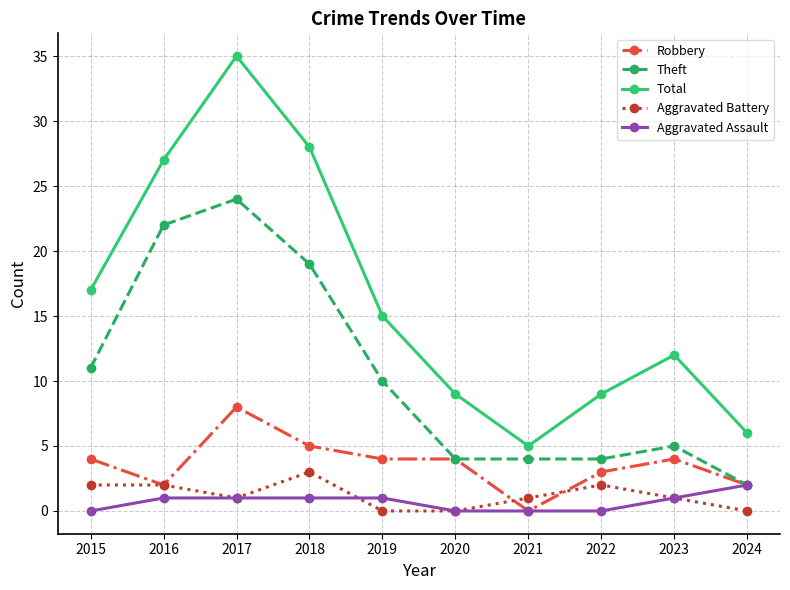

Reading left to right, what are all the values shown in this chart?

Robbery: 2015=4	2016=2	2017=8	2018=5	2019=4	2020=4	2021=0	2022=3	2023=4	2024=2
Theft: 2015=11	2016=22	2017=24	2018=19	2019=10	2020=4	2021=4	2022=4	2023=5	2024=2
Total: 2015=17	2016=27	2017=35	2018=28	2019=15	2020=9	2021=5	2022=9	2023=12	2024=6
Aggravated Battery: 2015=2	2016=2	2017=1	2018=3	2019=0	2020=0	2021=1	2022=2	2023=1	2024=0
Aggravated Assault: 2015=0	2016=1	2017=1	2018=1	2019=1	2020=0	2021=0	2022=0	2023=1	2024=2